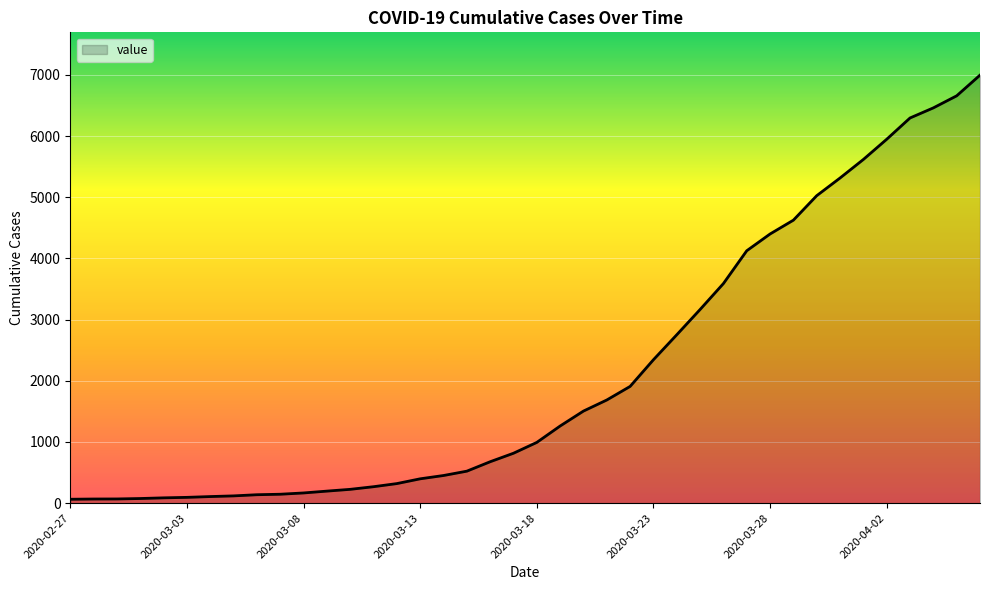

What is the difference between the maximum and minimum values?

6931